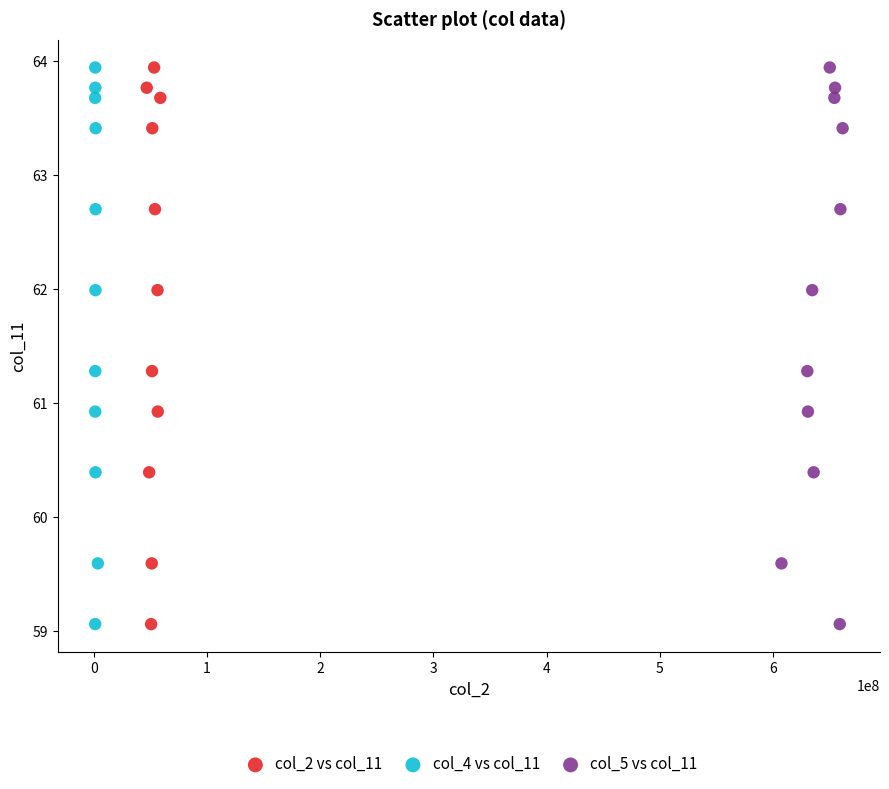

What are all the series names shown in the legend?

col_2 vs col_11, col_4 vs col_11, col_5 vs col_11